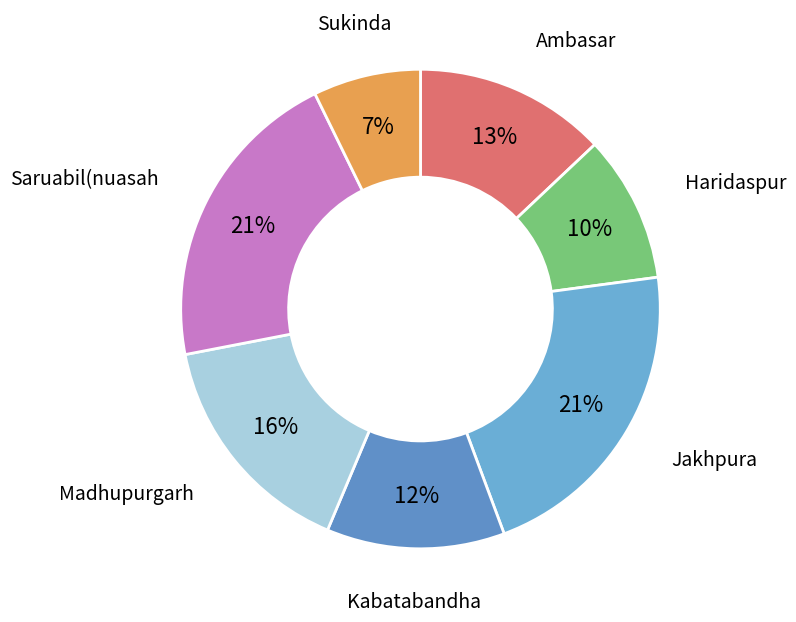

Is there any slice that represents more than half of the pie?

No